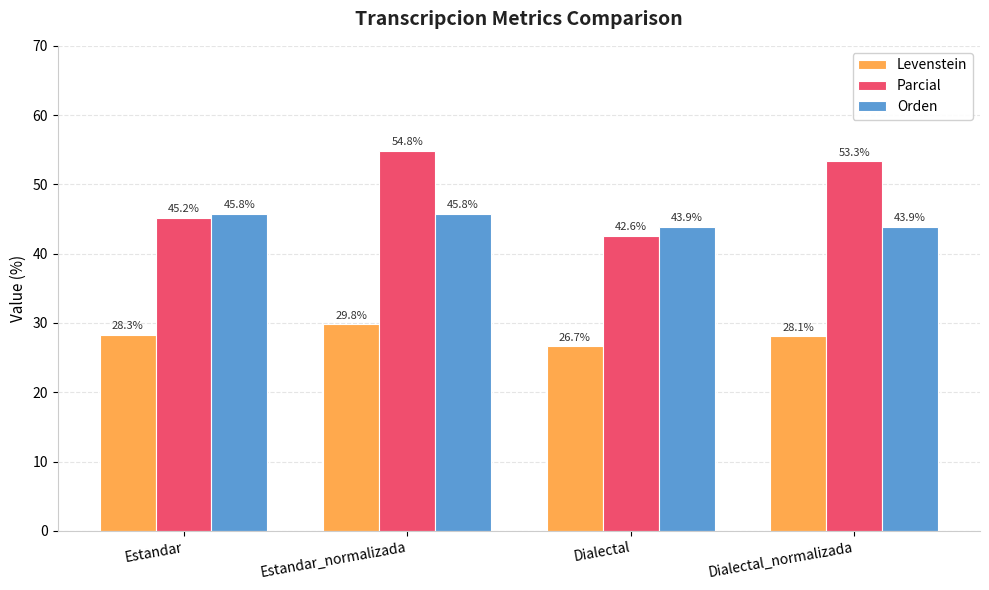

What is the difference between the maximum and minimum values in the Orden series?

1.9